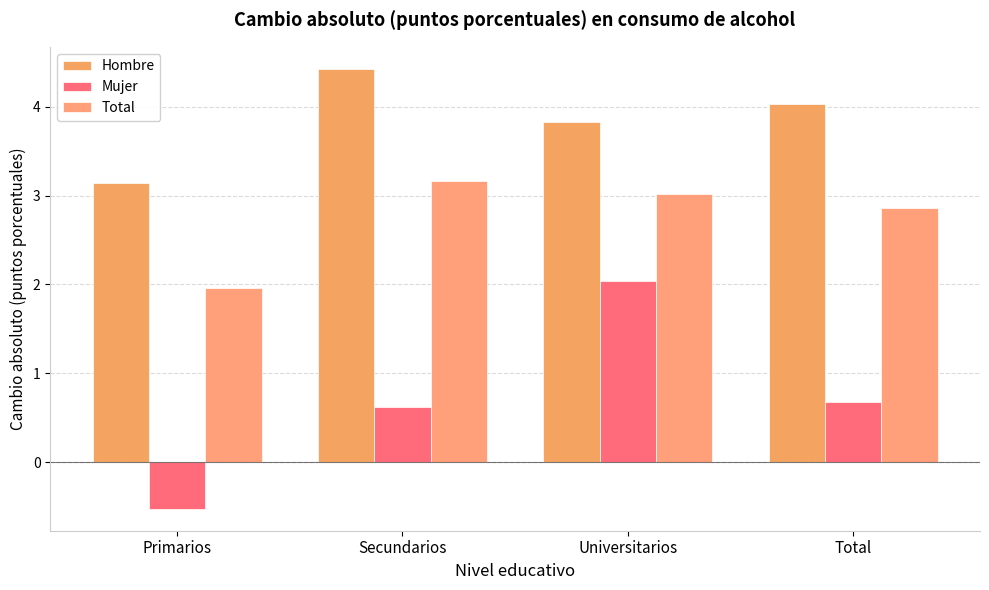

Is the value of Hombre at Universitarios greater than the value of Mujer at Secundarios?

Yes